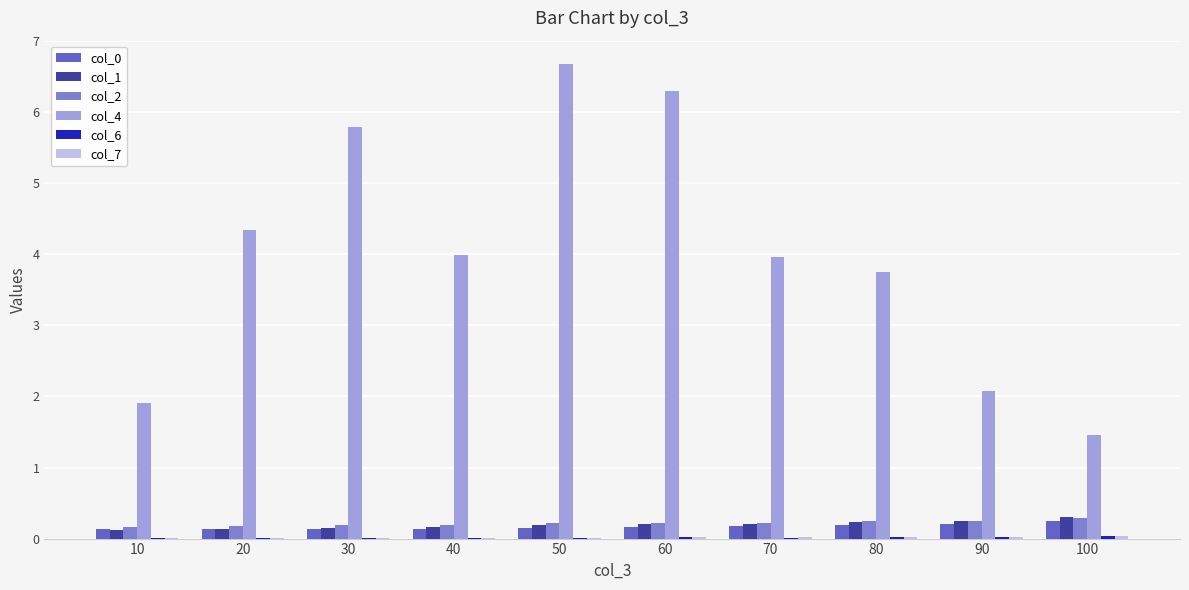

Which category has the highest value across all series?

50